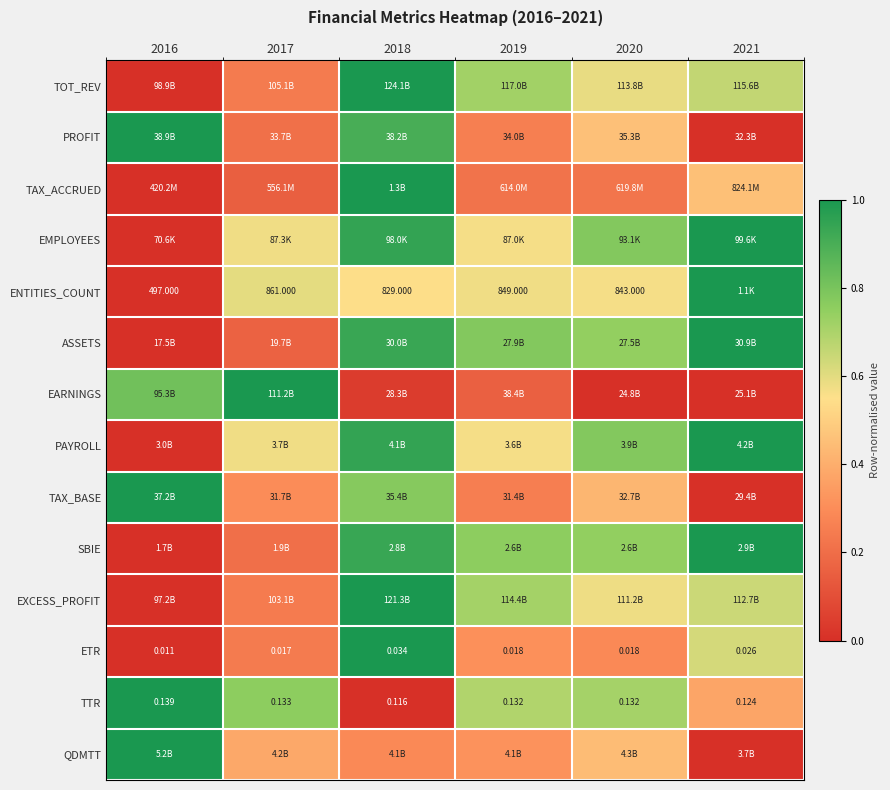

At which category is the sum across all series the highest?

2018